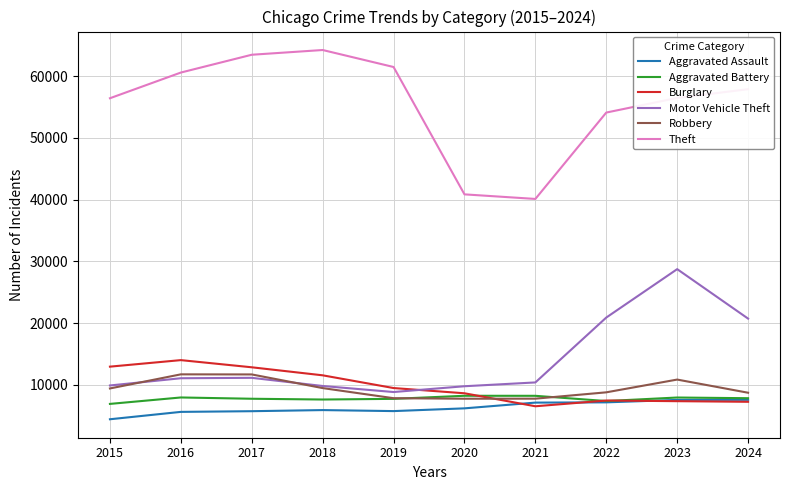

What is the total value across all series at 2022?

105759